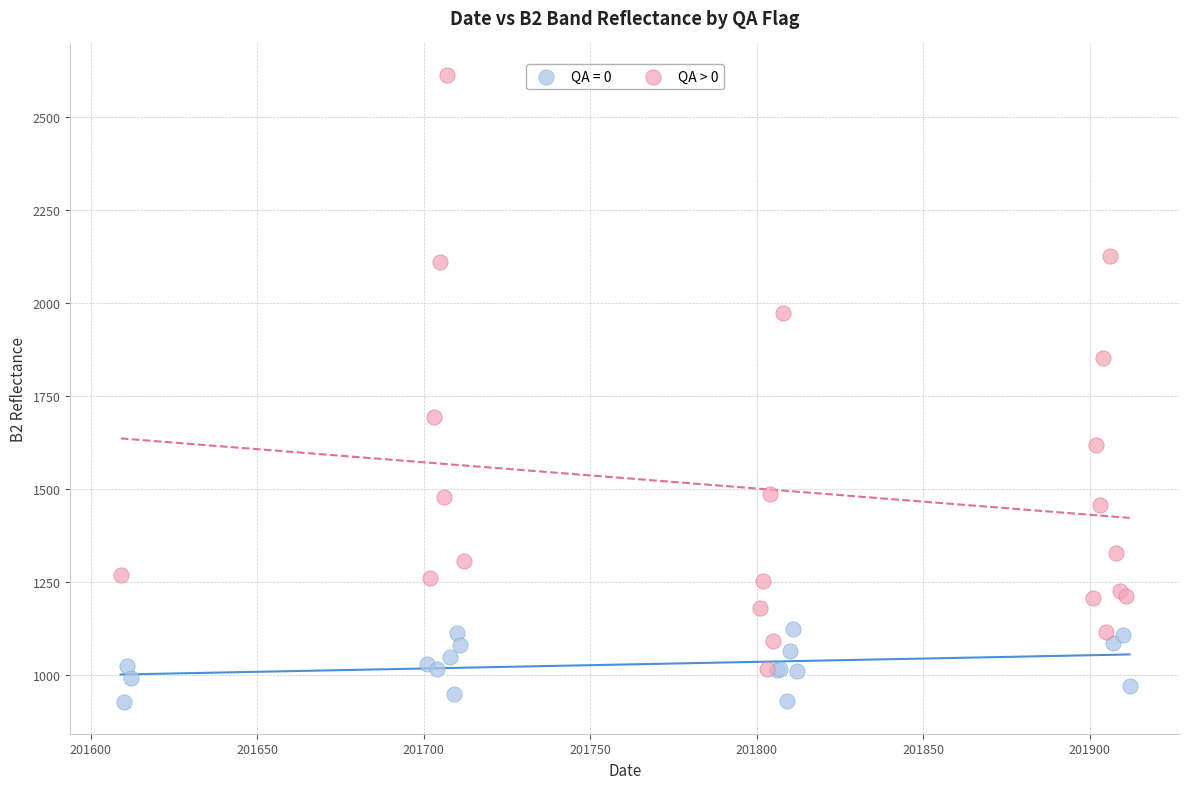

Which series reaches the maximum Y coordinate?

QA > 0